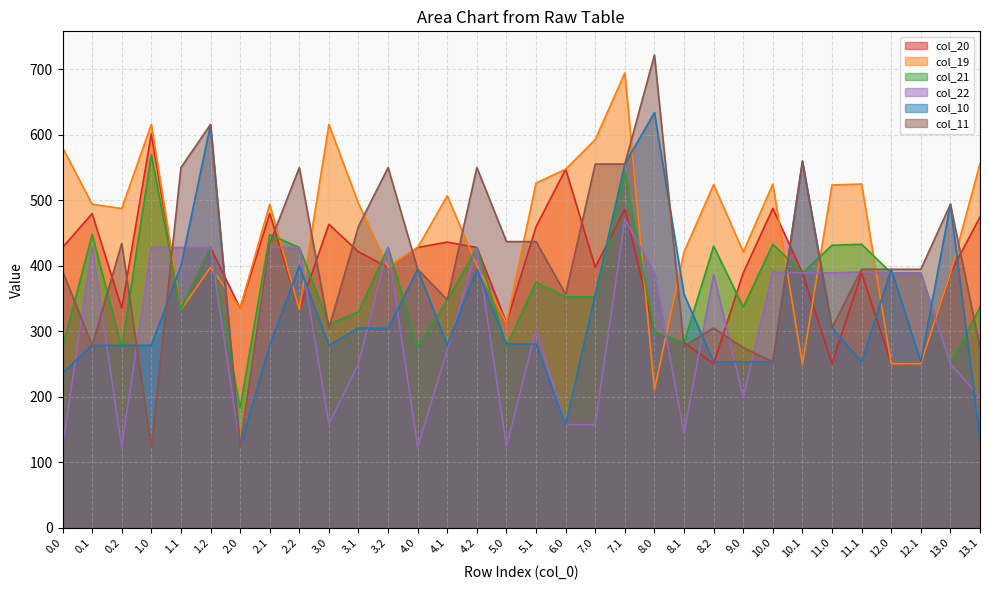

True or false: col_11 has more than 2 interior local peaks.

True